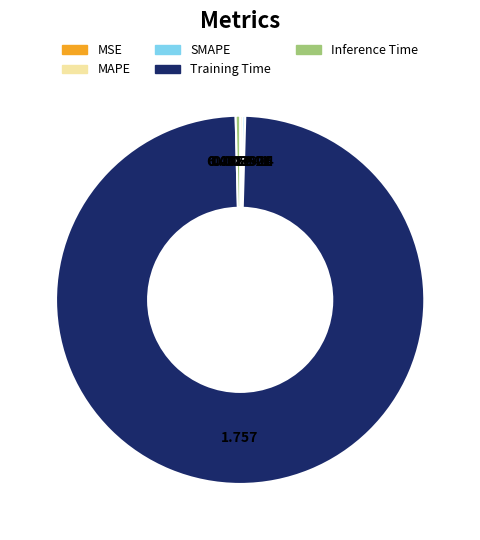

Which has a higher value, Inference Time or Training Time?

Training Time